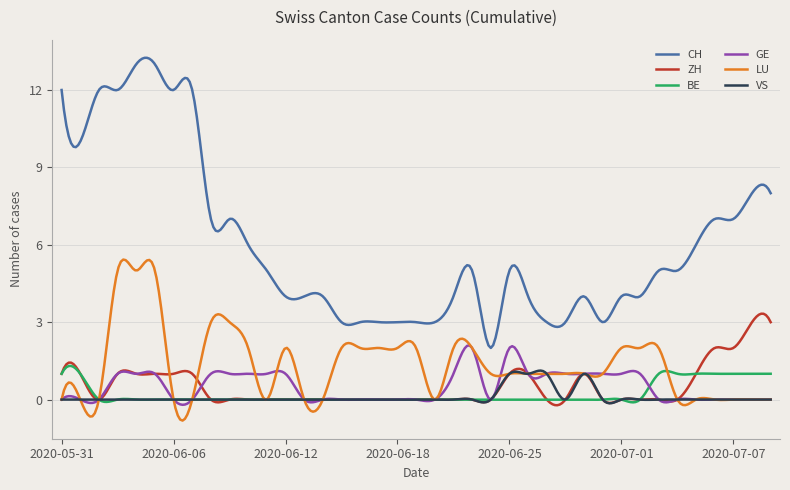

What is the greatest value displayed?

13.2